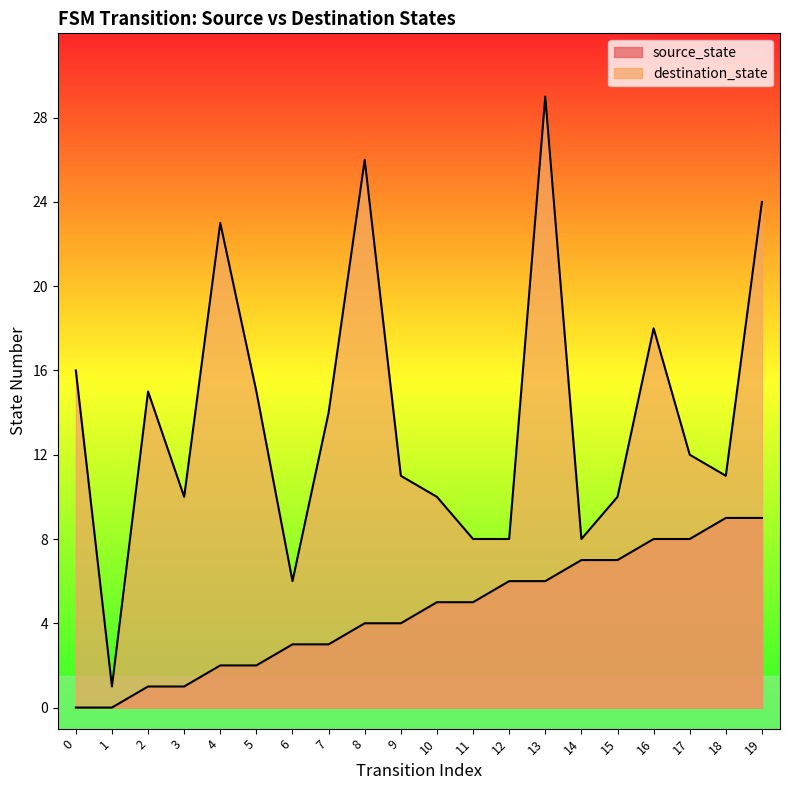

How many categories are shown in the chart?

20